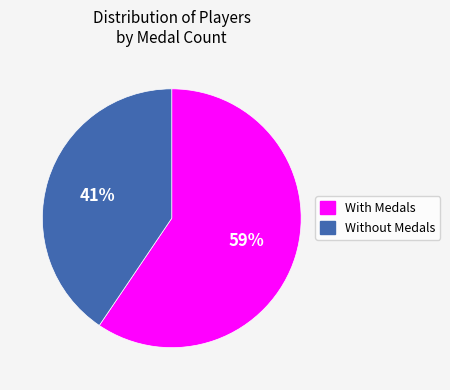

Is there any slice that represents more than half of the pie?

Yes